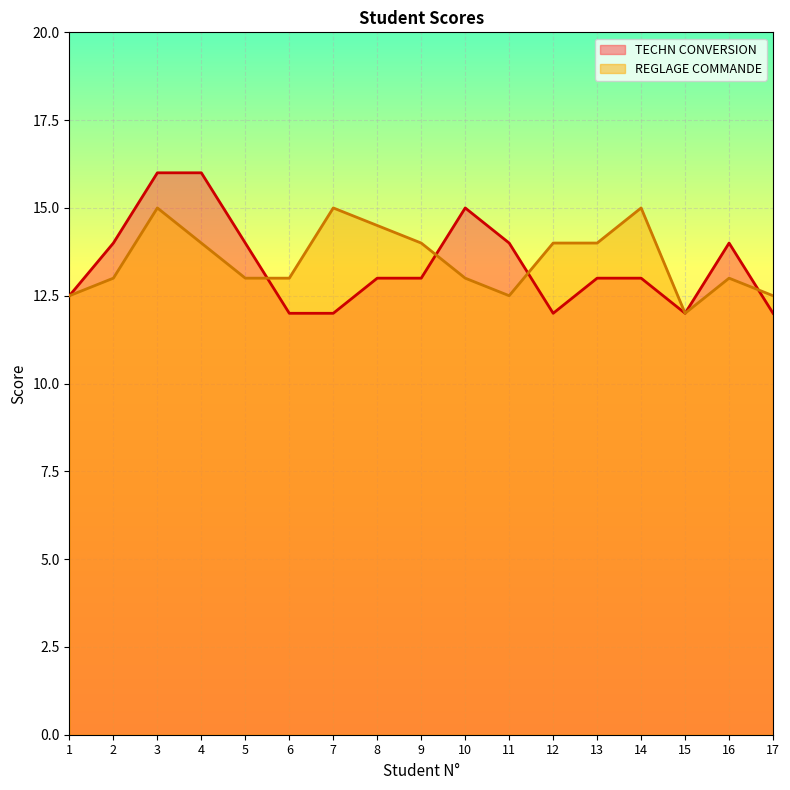

Rank the categories by REGLAGE COMMANDE value from lowest to highest.

15, 1, 11, 17, 2, 5, 6, 10, 16, 4, 9, 12, 13, 8, 3, 7, 14